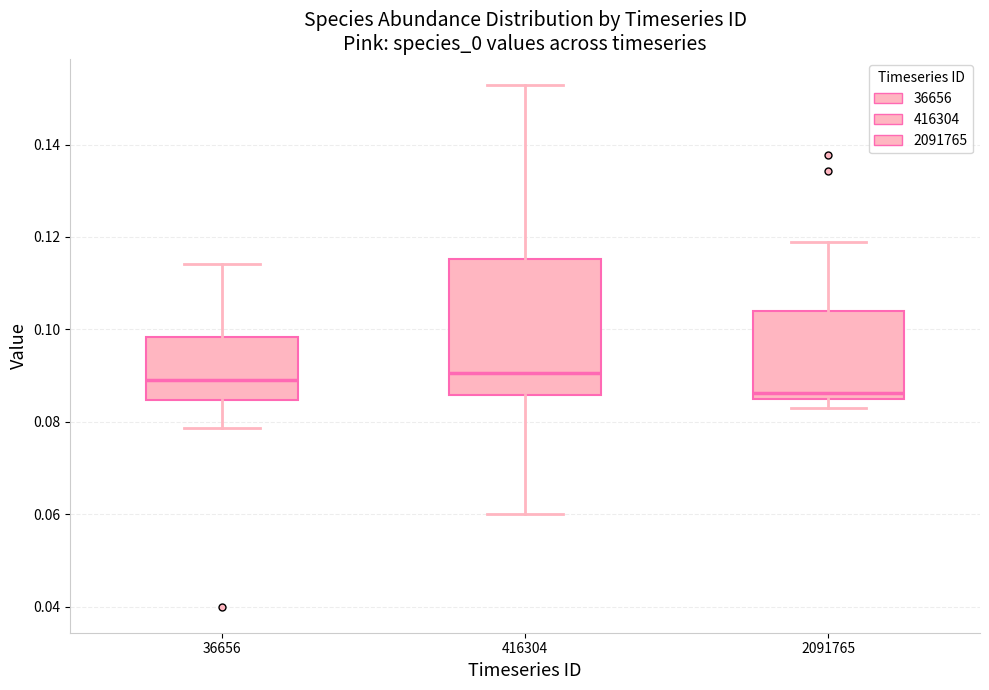

Reading left to right, read every box against the y-axis: the position of its median line, the range the box covers, and the ends of its whiskers. The values are not printed on the chart, so give them approximately, as read against the axis.

36656: median 0.088, box 0.084 to 0.098, whiskers 0.078 to 0.114
416304: median 0.090, box 0.086 to 0.116, whiskers 0.060 to 0.152
2091765: median 0.086 (just above the box's lower edge), box 0.086 to 0.104, whiskers 0.084 to 0.118